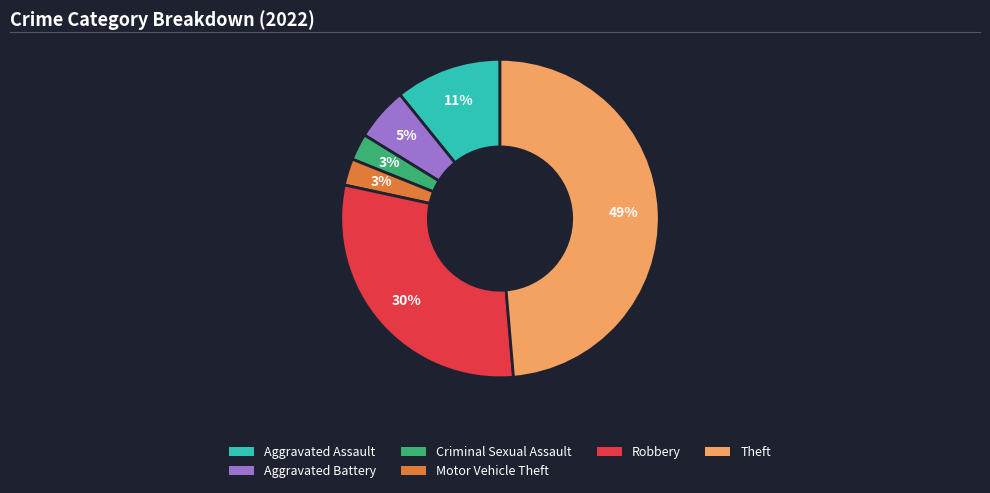

Is there a majority slice in this chart?

No